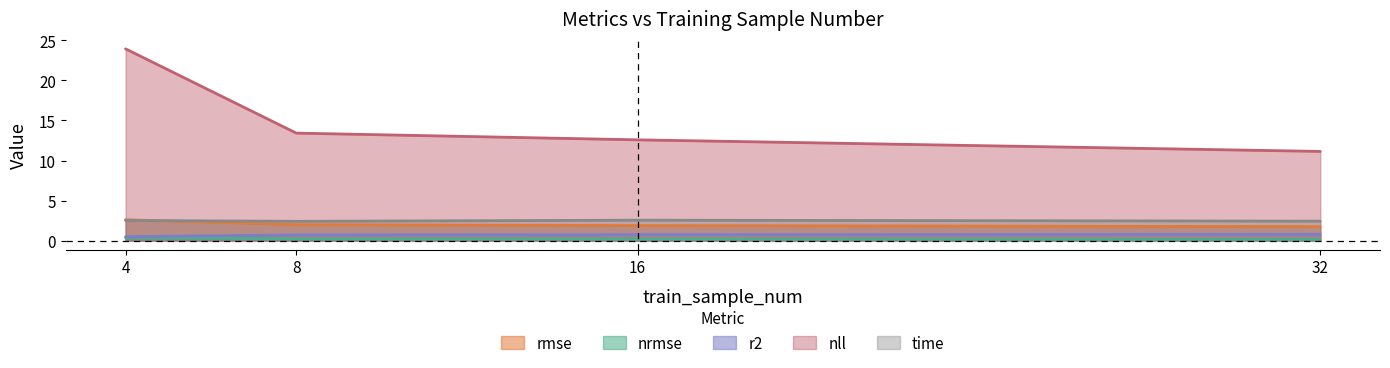

What is the sum of all time values?

9.9